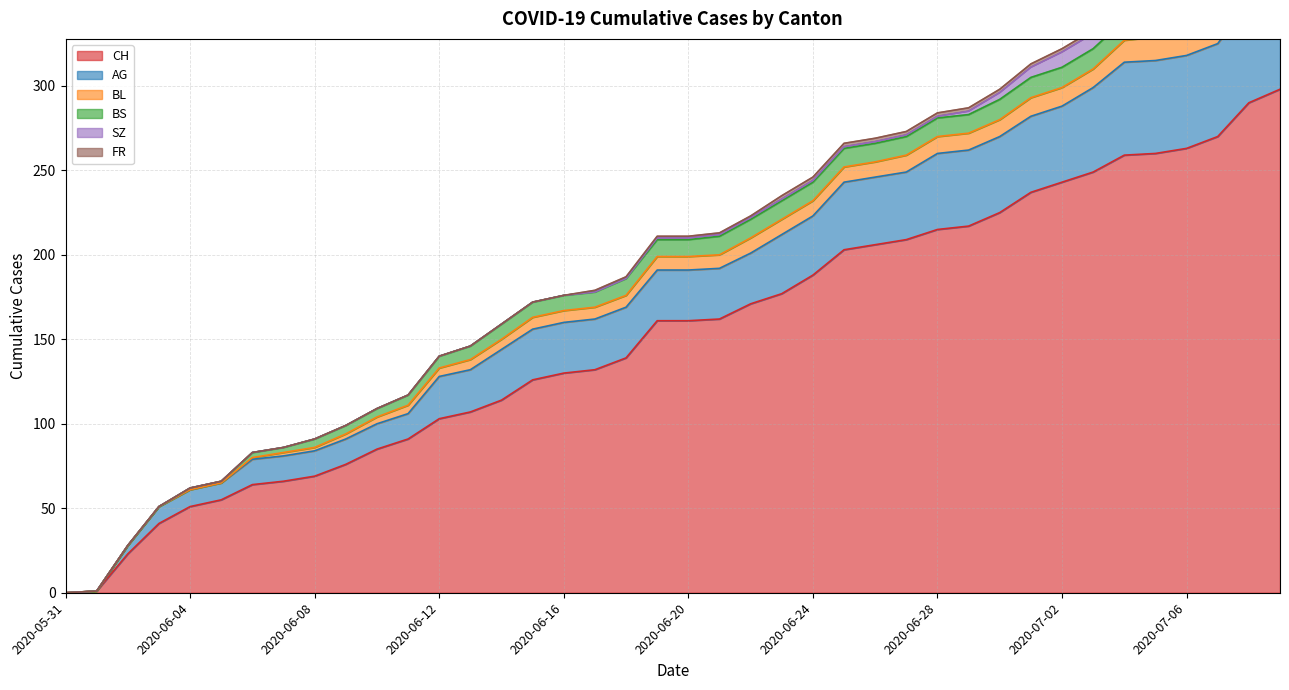

How many data points does each series have?

40